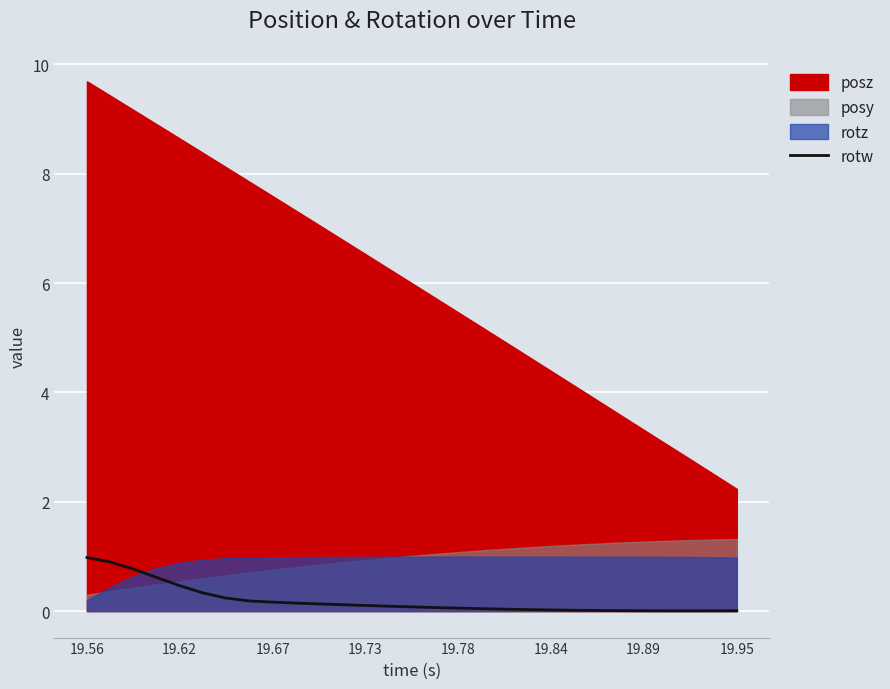

What is the highest value of the rotw series?

1.0